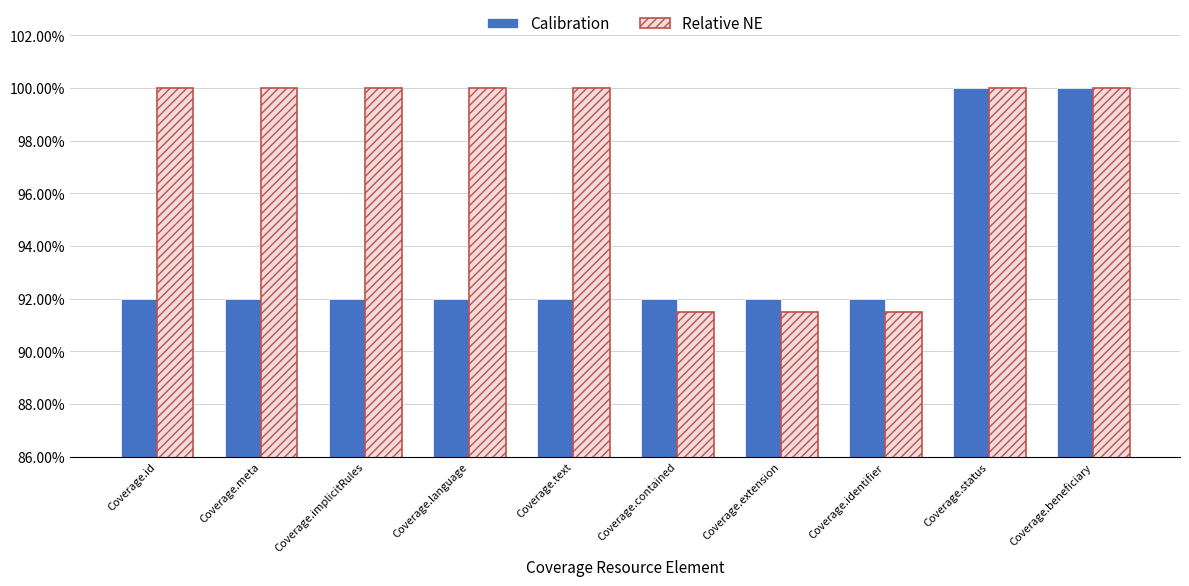

What is the minimum value shown in the chart?

91.5